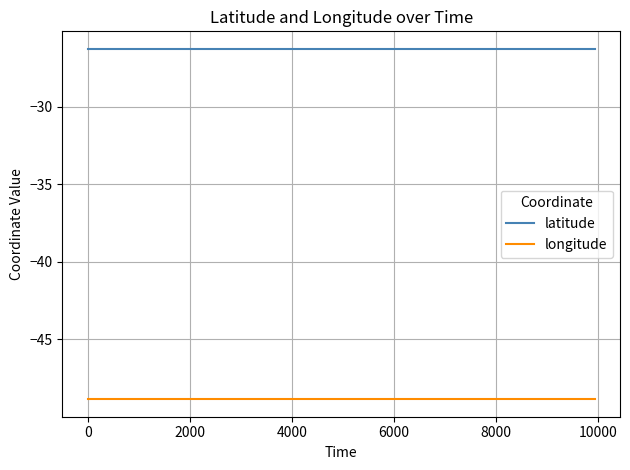

Rank the series by their maximum value, from lowest to highest.

longitude, latitude